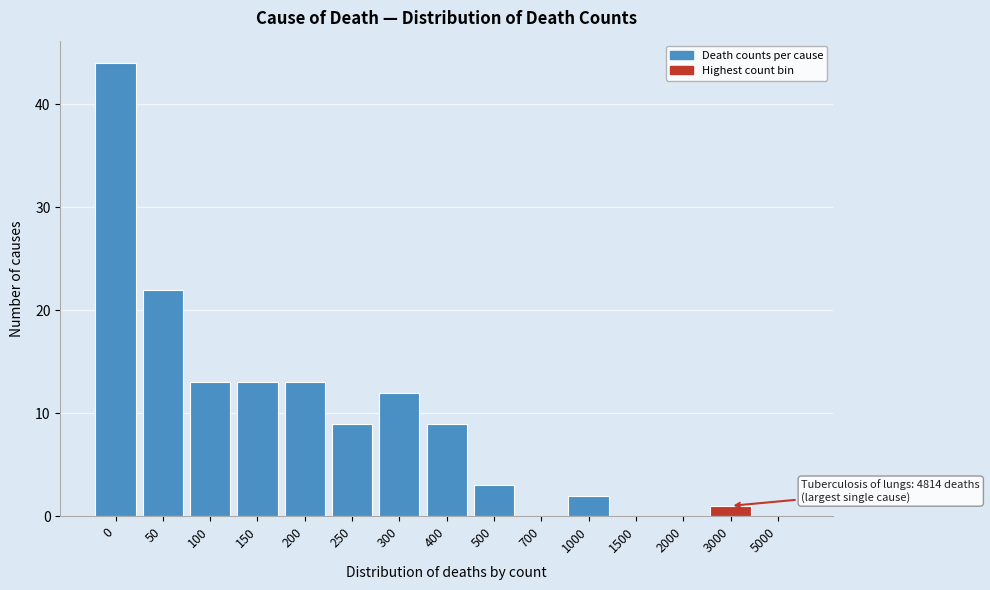

Reading left to right, list all the values displayed in this chart.

0=44	50=22	100=13	150=13	200=13	250=9	300=12	400=9	500=3	700=0	1000=2	1500=0	2000=0	3000=1	5000=0